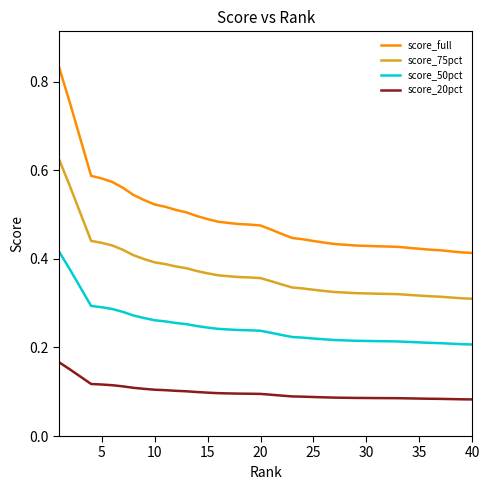

List the series in order of their overall mean, lowest first.

score_20pct, score_50pct, score_75pct, score_full